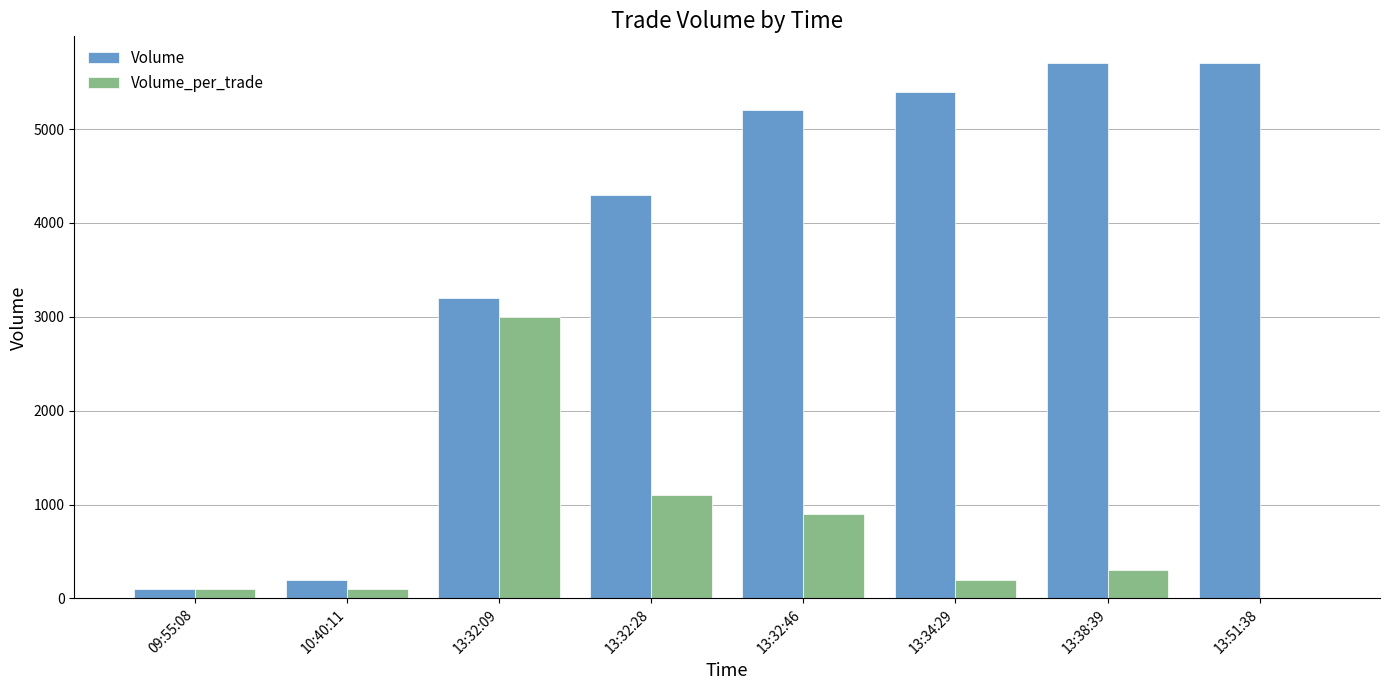

Which series changed the most between 09:55:08 and 13:38:39?

Volume